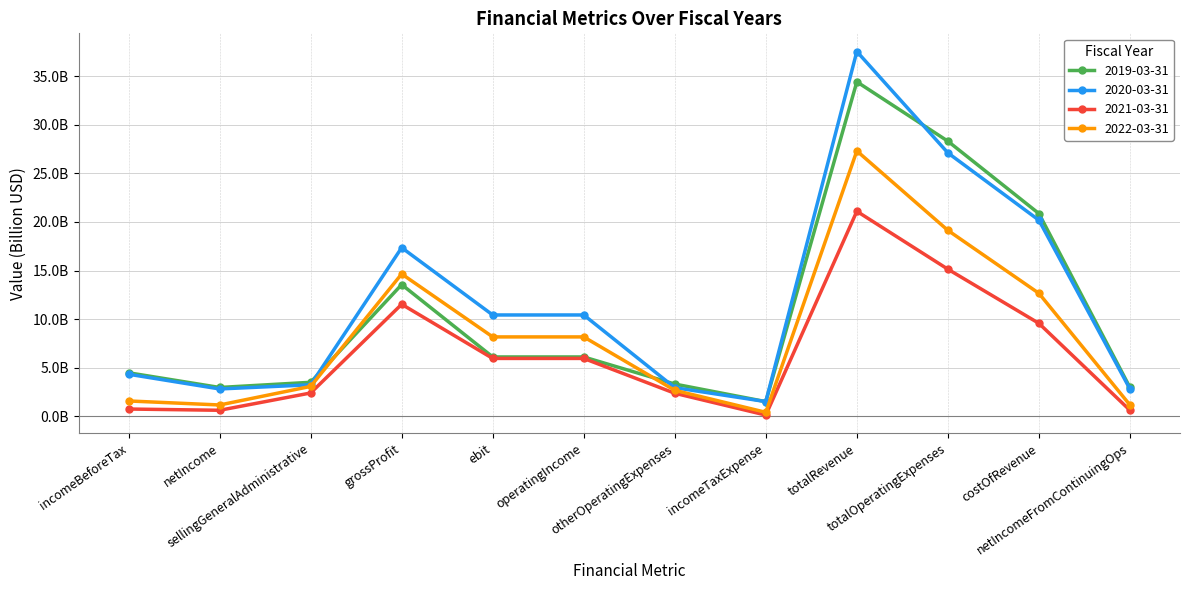

How many interior local valleys does the 2022-03-31 series have?

2